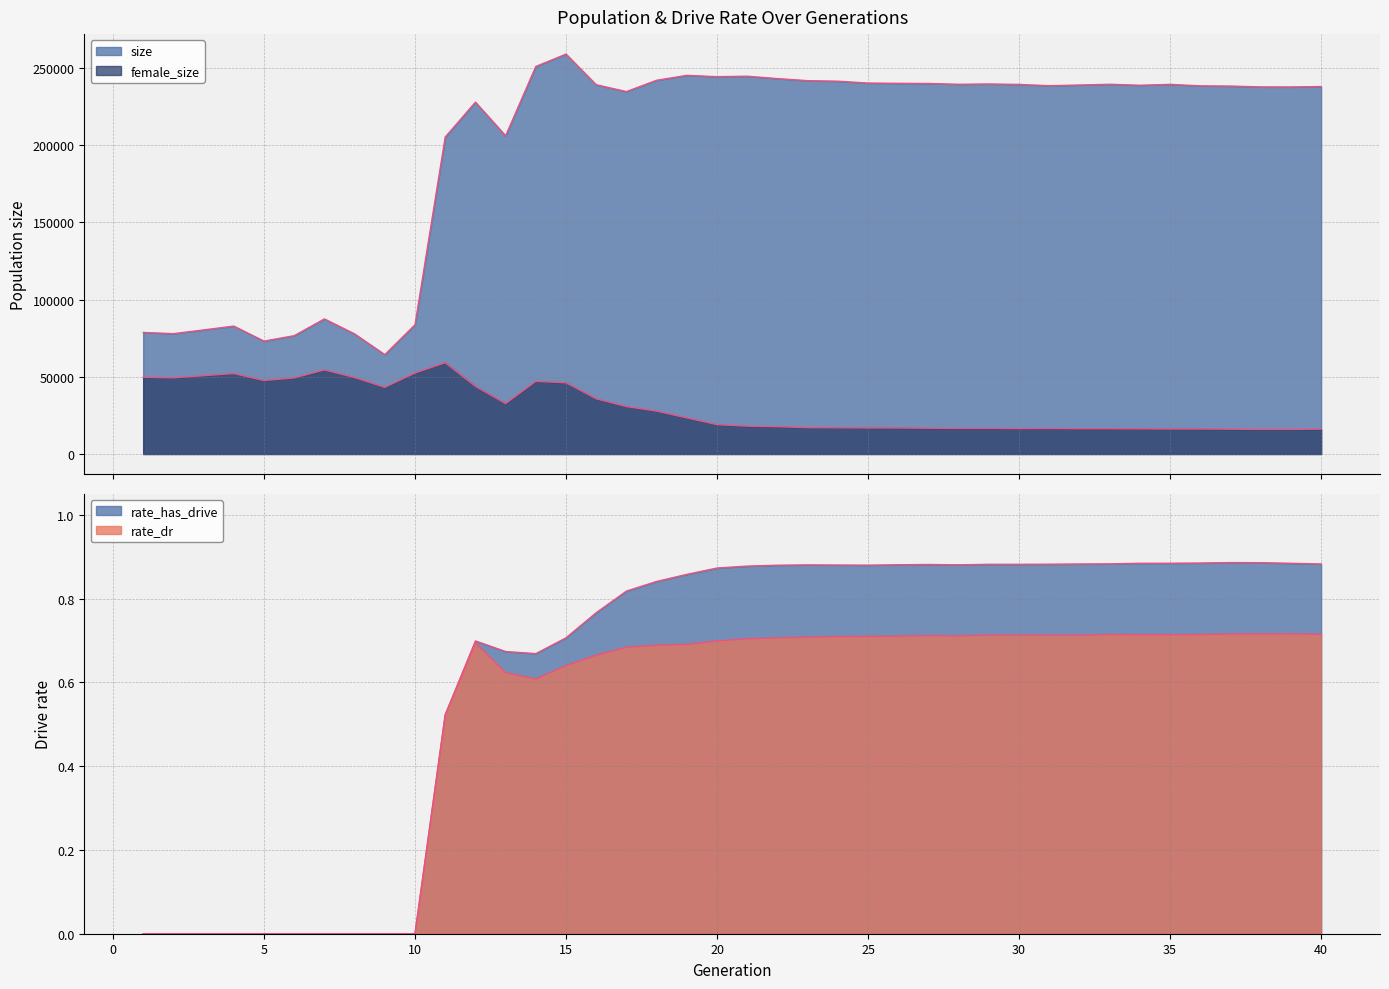

What is the value of the female_size point at the 4th from the left?

52048.0